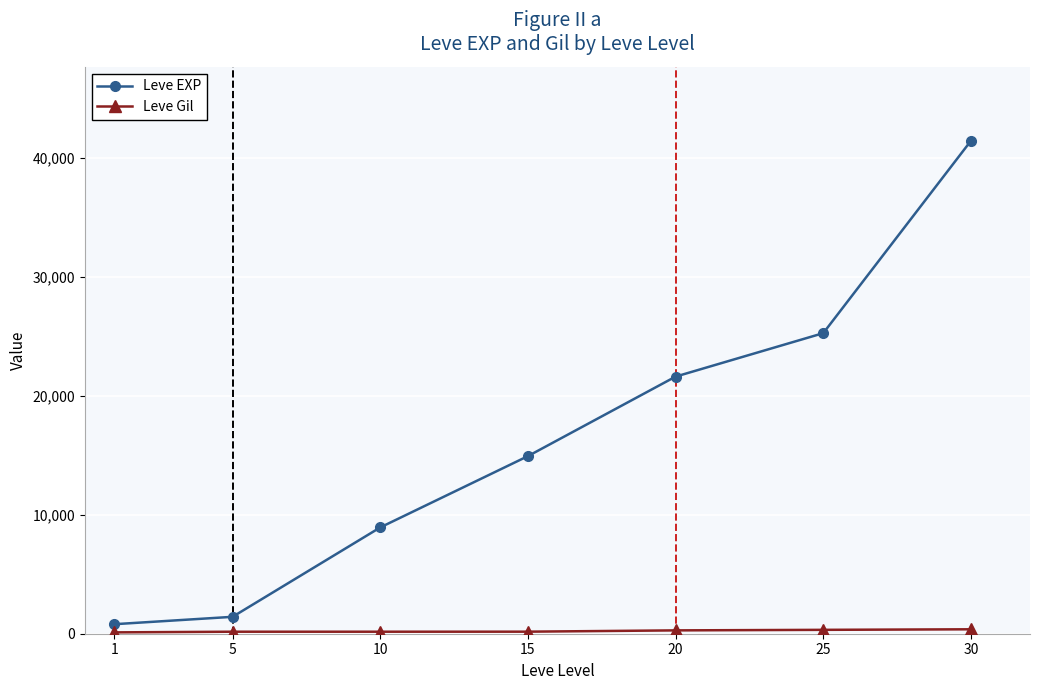

What is the highest value of the Leve EXP series?

41410